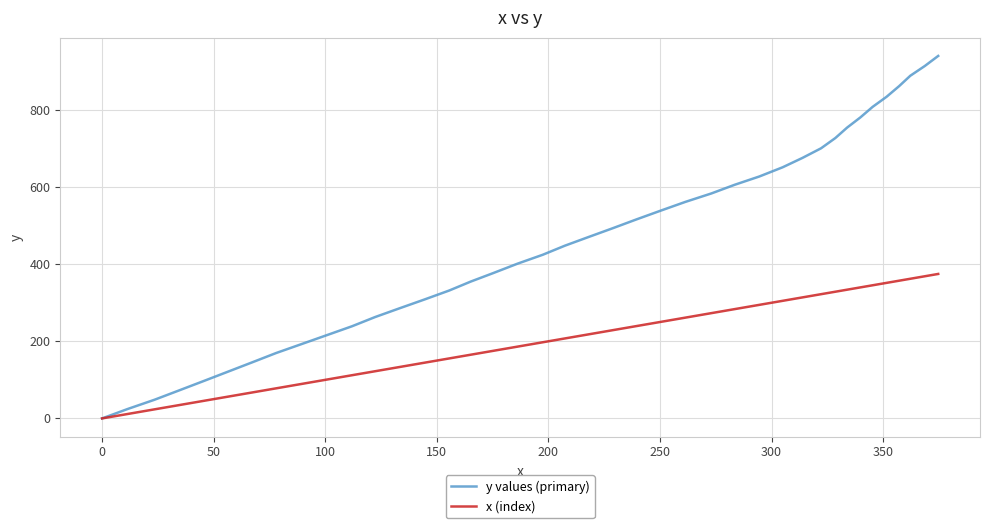

How many distinct data groups are displayed?

2